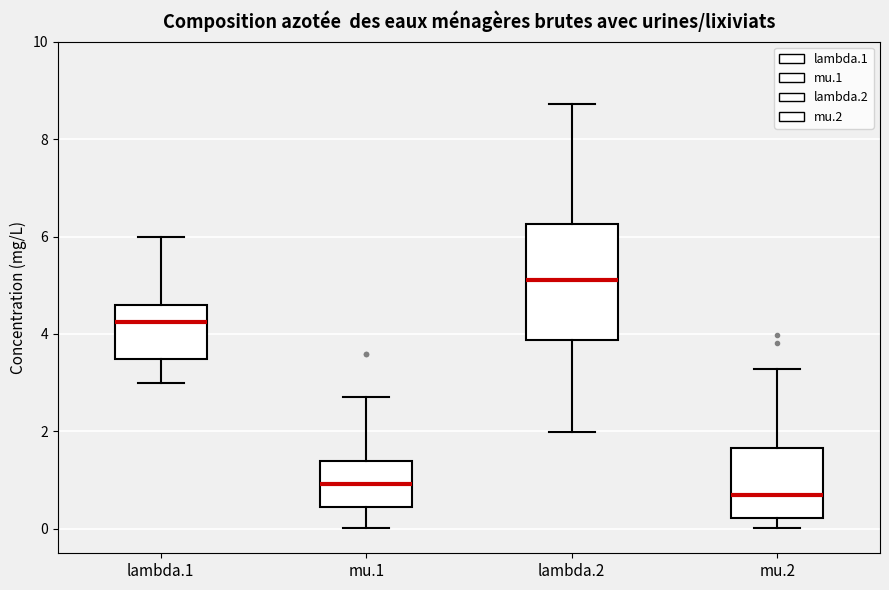

Which box has the lowest median line?

mu.2